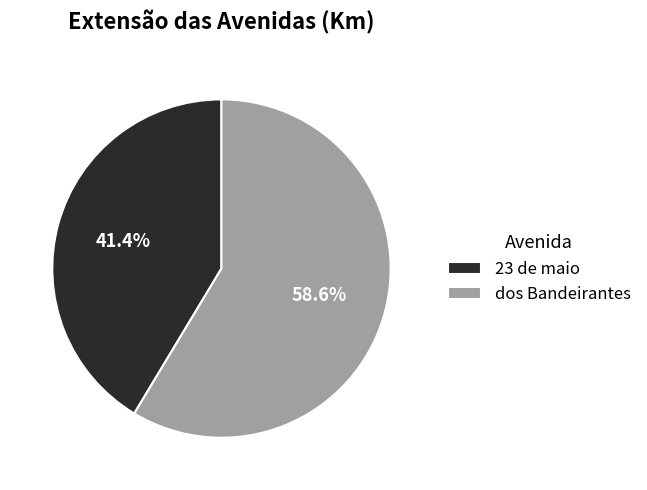

To the nearest percent, what portion does 23 de maio represent?

41%